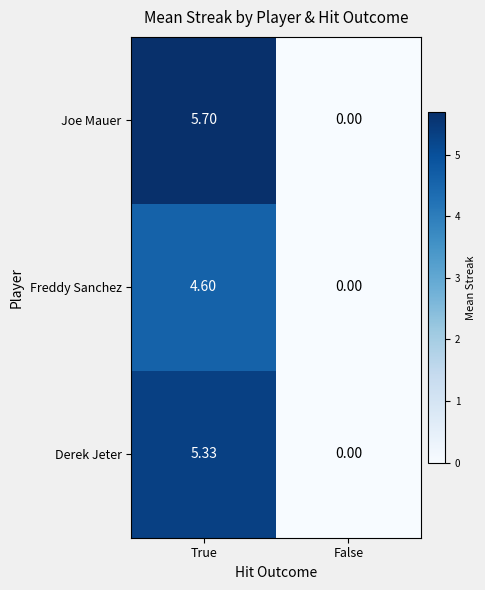

Count the number of categories in the chart.

2